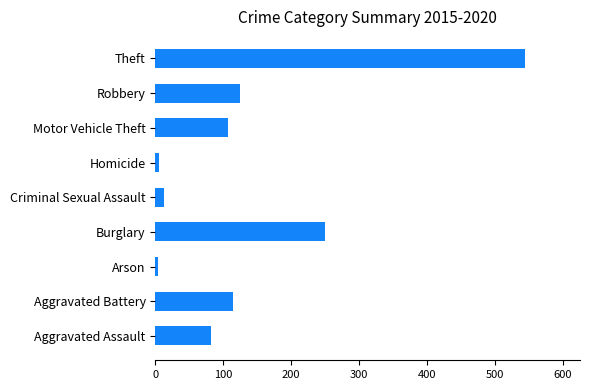

Is it true that the value at Theft is 911?

False